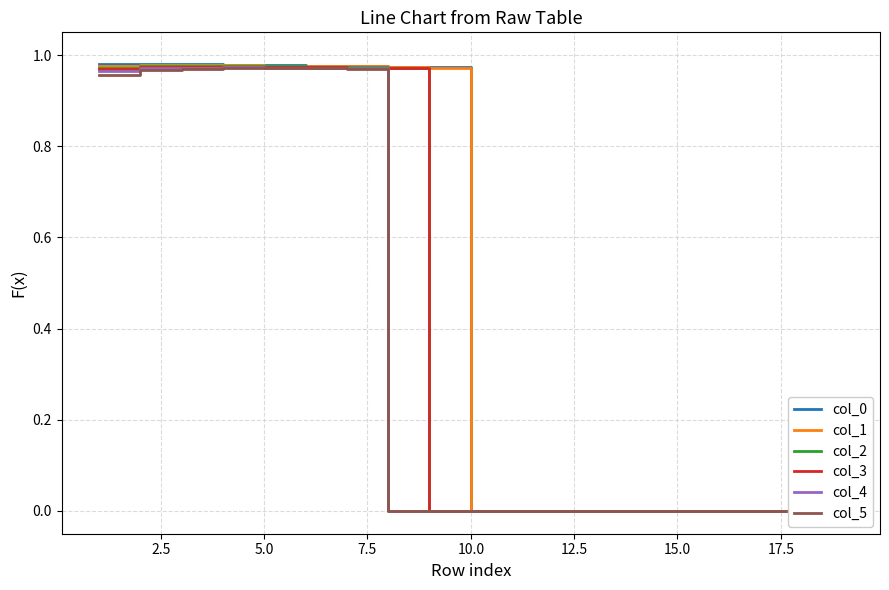

What is the greatest value displayed?

1.0